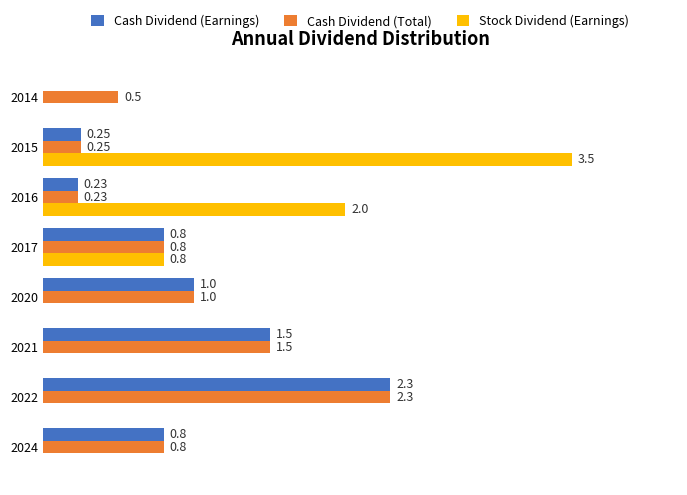

Is the value of Cash Dividend (Earnings) at 2021 greater than the value of Stock Dividend (Earnings) at 2021?

Yes